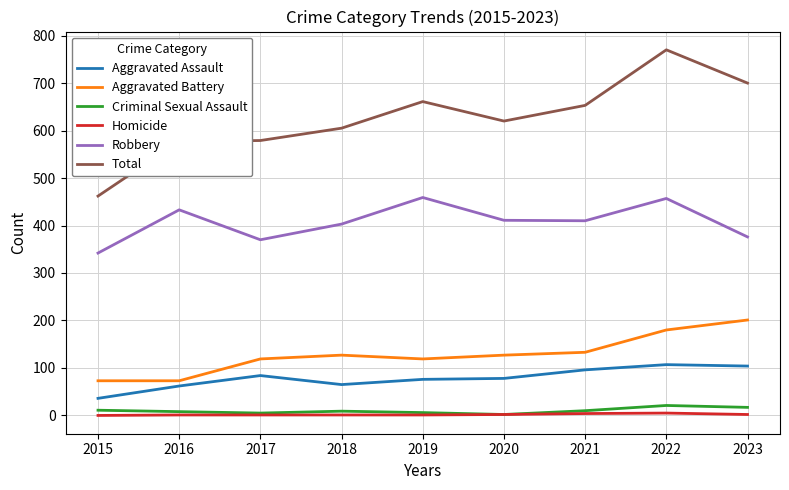

True or false: Aggravated Assault and Aggravated Battery intersect in this chart.

False